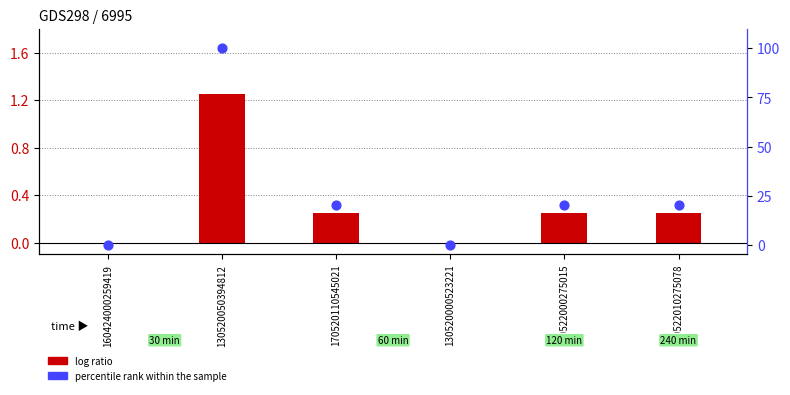

What are all the series names shown in the legend?

log ratio, percentile rank within the sample